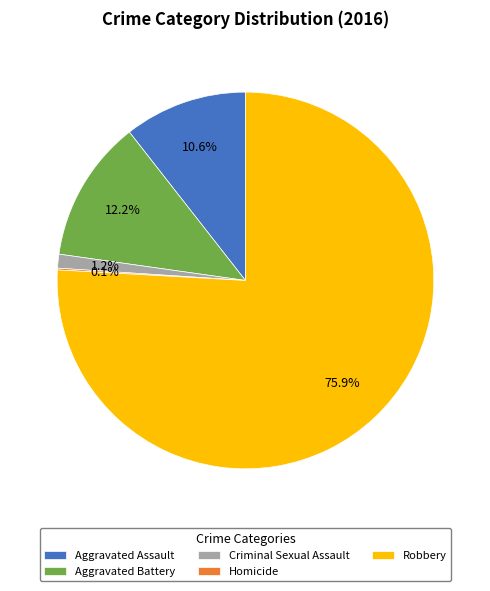

Is there any slice that represents more than half of the pie?

Yes